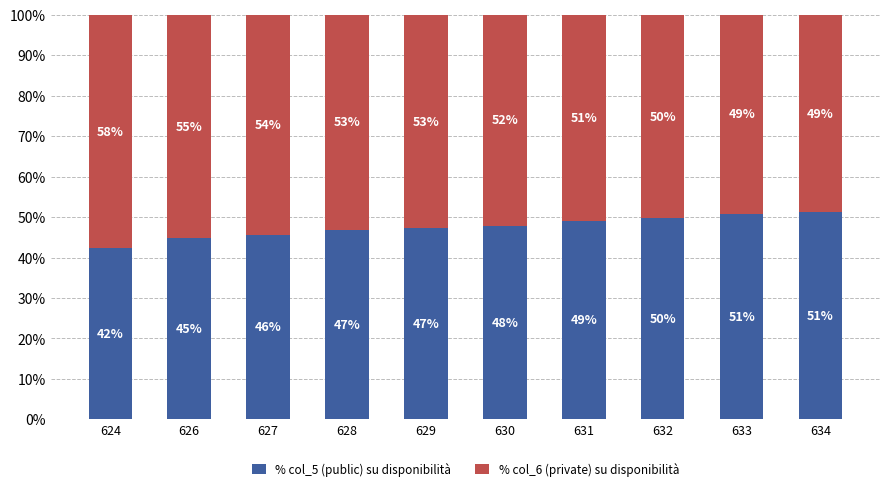

Where is % col_5 (public) su disponibilità nearest to the value 46?

627